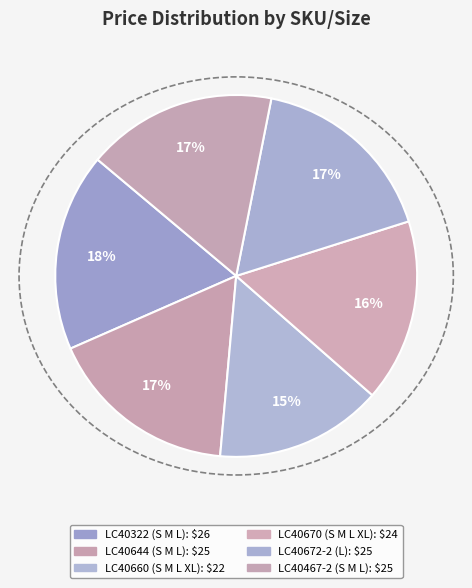

What is the change in value from LC40660 (S M L XL) to LC40467-2 (S M L)?

+3